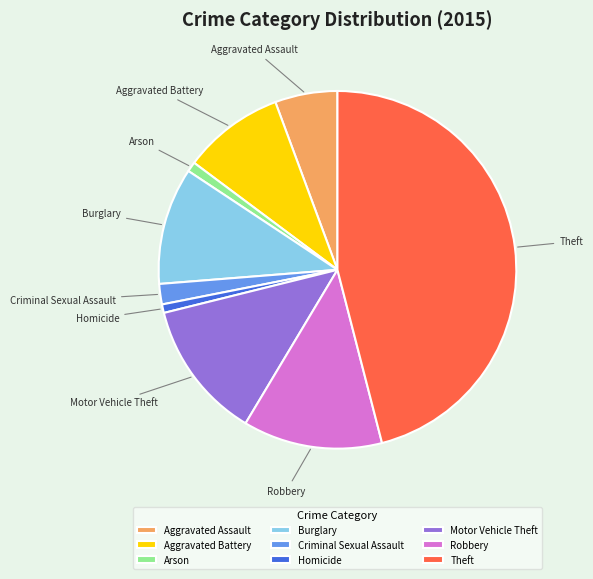

How many slices are in this pie chart?

9